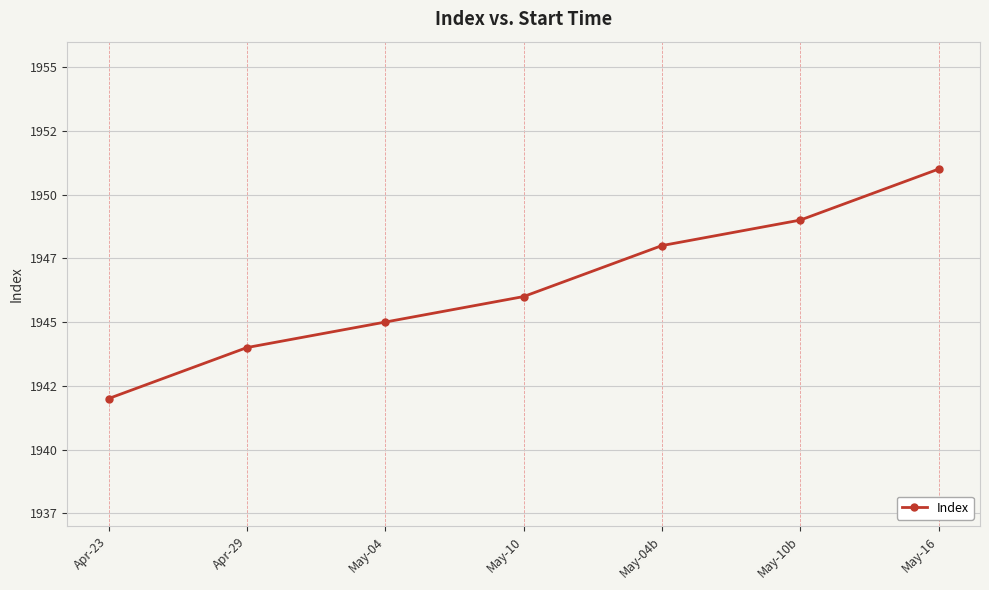

Is this an area chart (filled region under the line)?

No